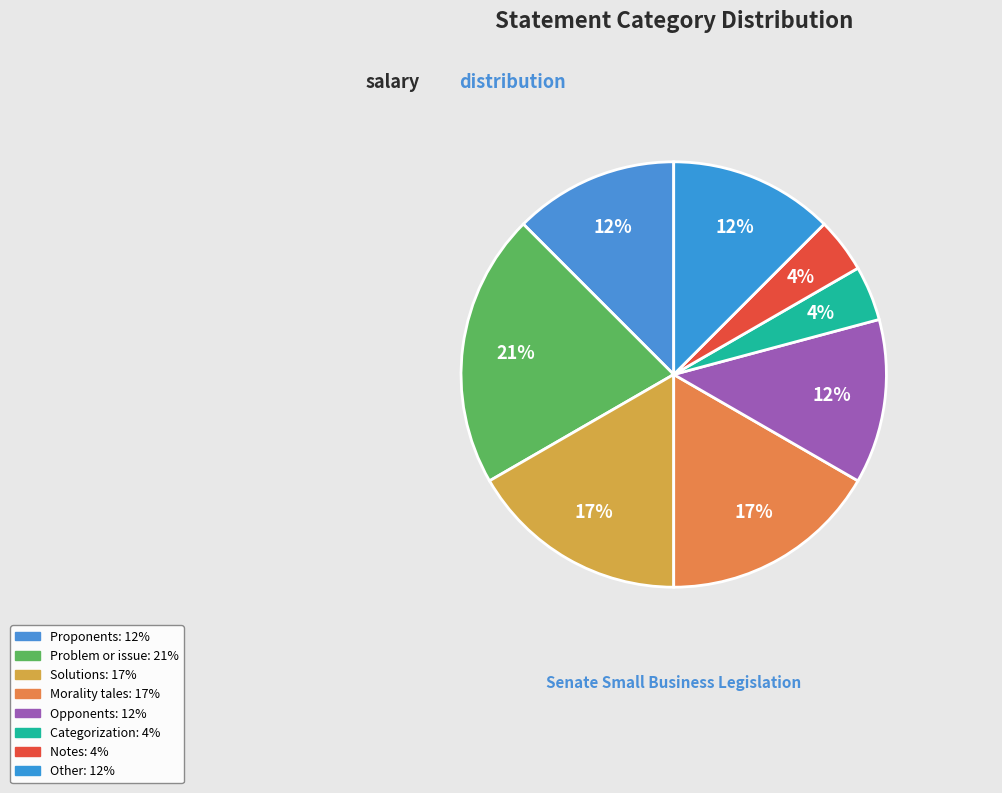

What is the ratio of the value at Morality tales to the value at Notes?

4.0